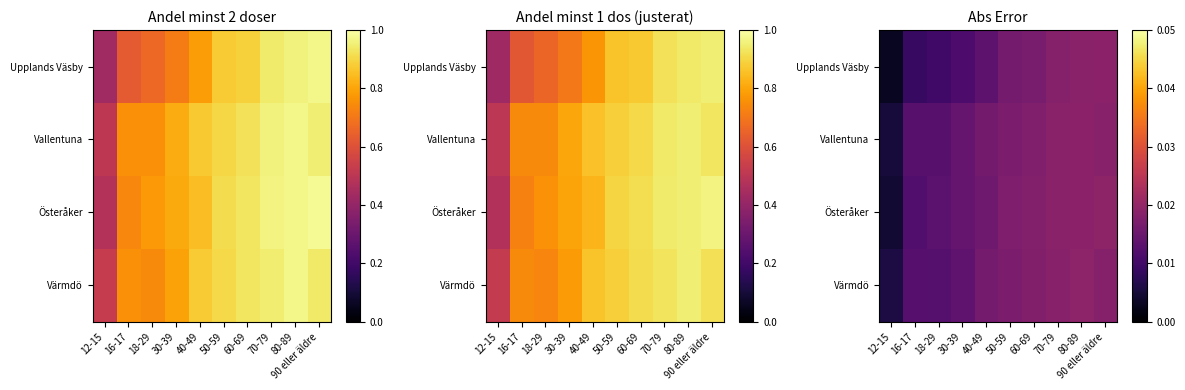

Which has a higher value, 50-59 or 60-69?

60-69